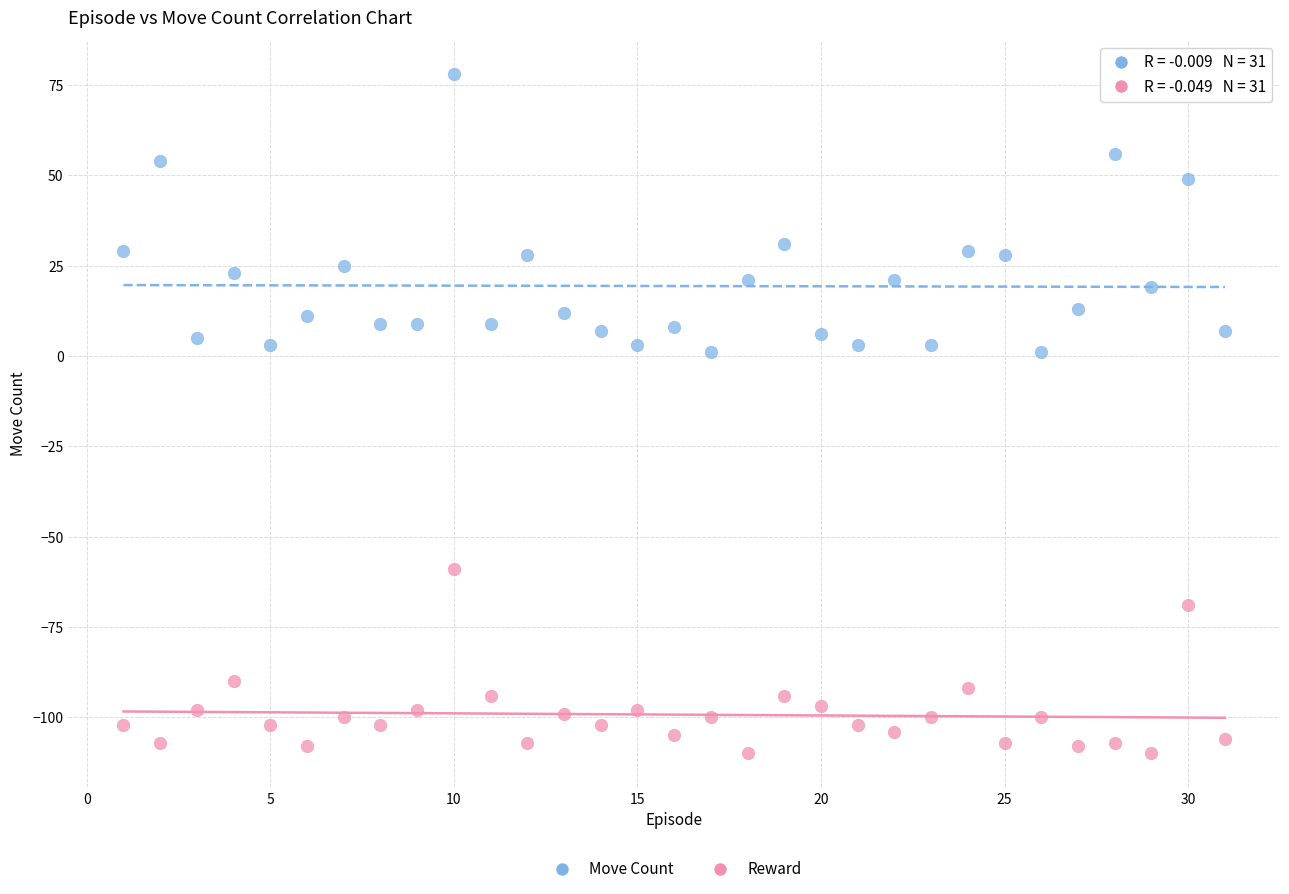

Across all data points, what is the range of X values (max minus min)?

30